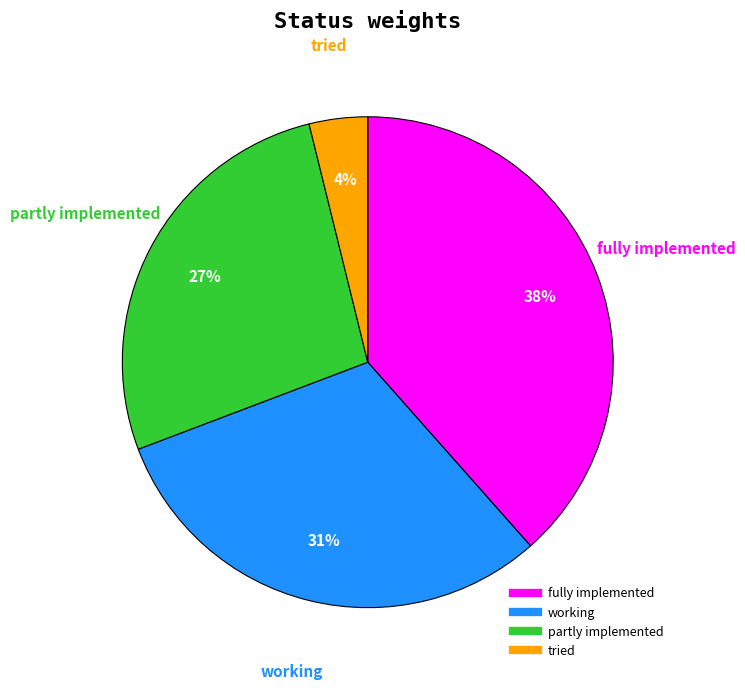

Is there any slice that represents more than half of the pie?

No